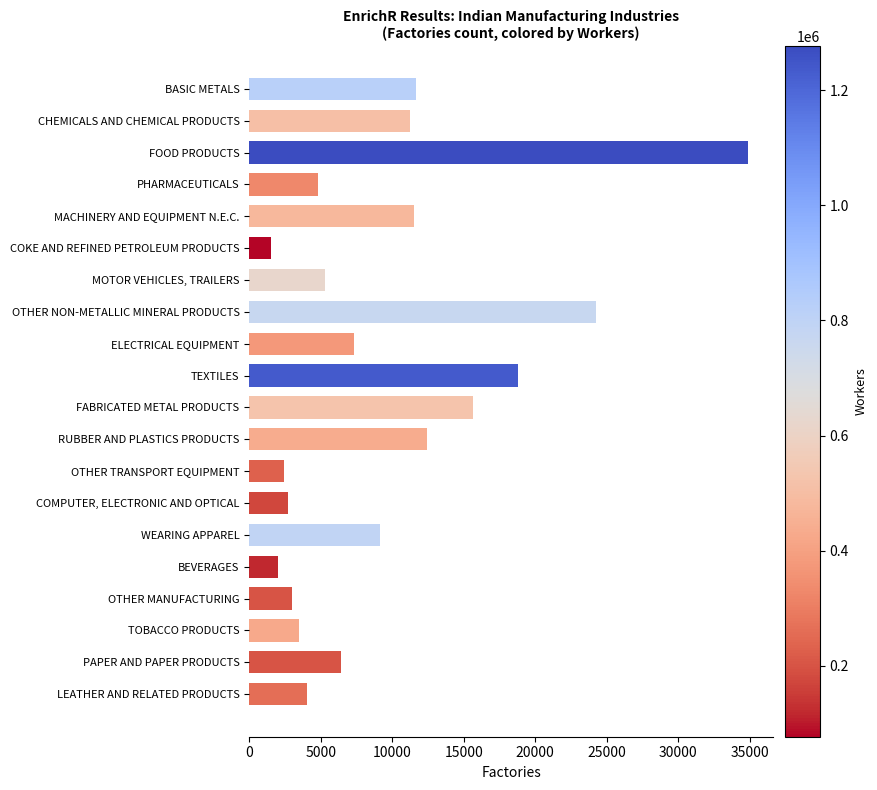

What is the value of the 20th bar from the top?

4049